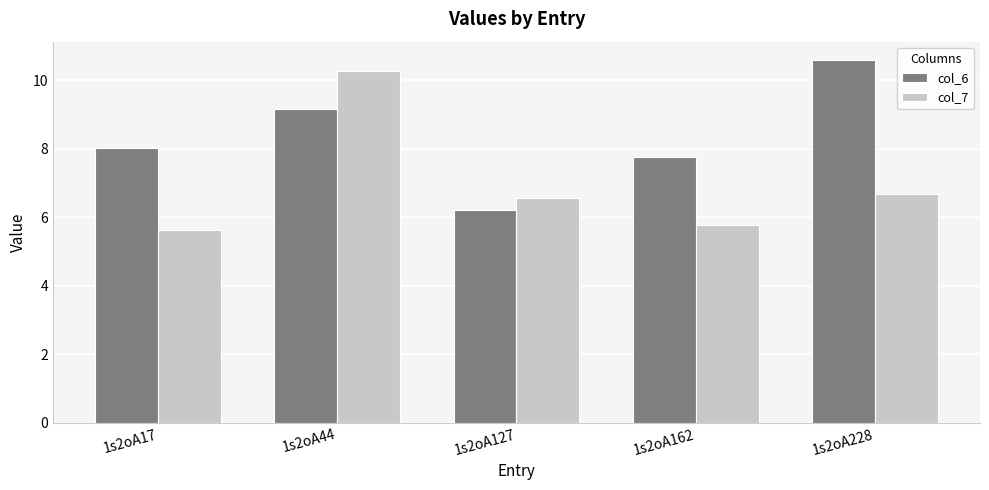

What is the sum of the col_7 values at 1s2oA228 and 1s2oA127?

13.3